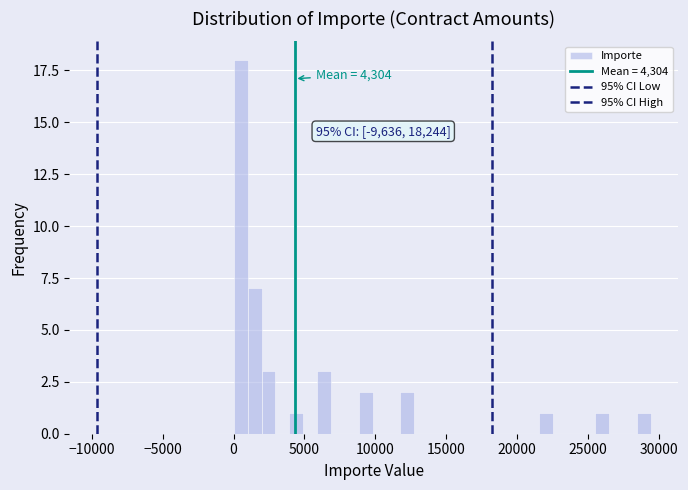

Around what value on the x-axis is the tallest bar? Give the approximate position of its centre, as read against the axis.

500